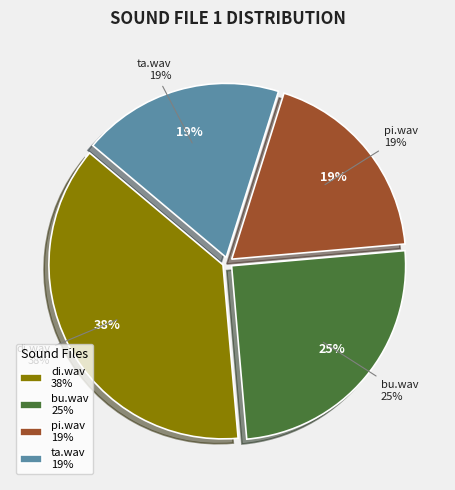

How many segments does this pie chart have?

4